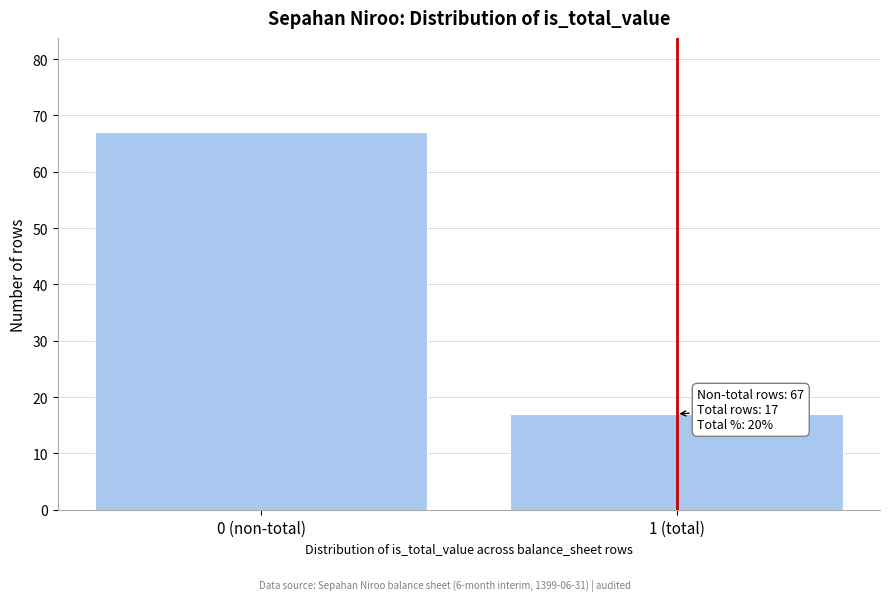

Reading left to right, list all the values displayed in this chart.

67	17